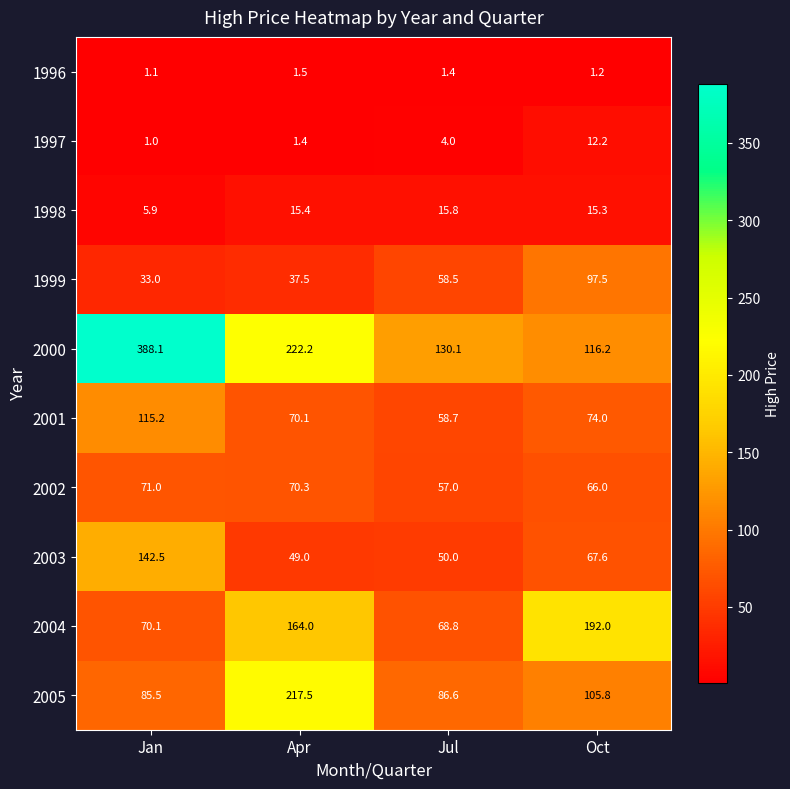

Is it true that 2004 equals 192.0 at Oct?

True